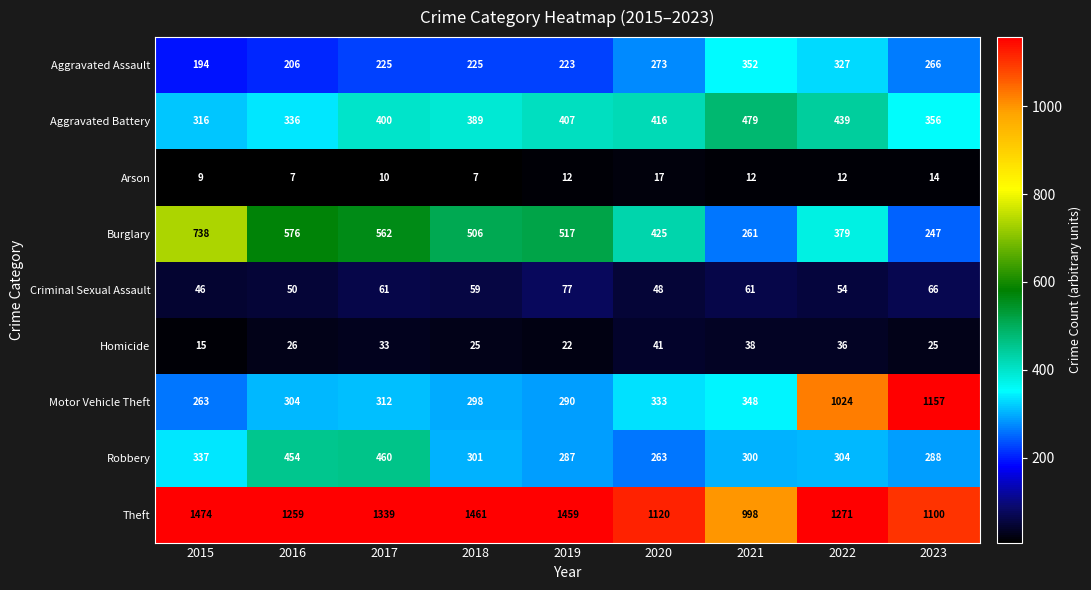

What is the sum of all Aggravated Assault values?

2291